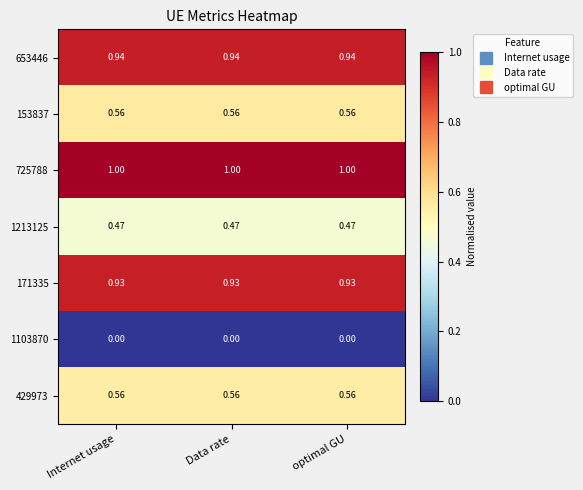

Is the value of 429973 at optimal GU greater than the value of 171335 at optimal GU?

No